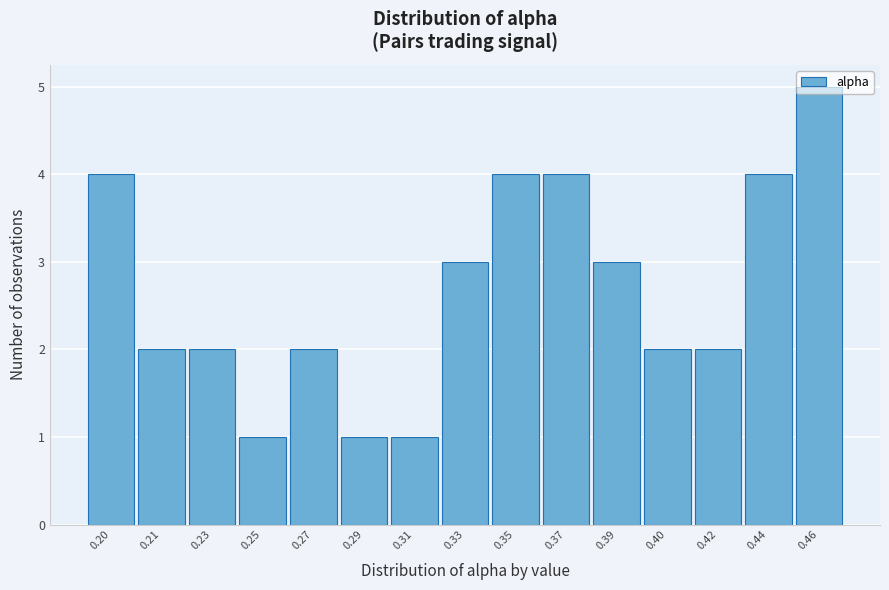

Which label corresponds to the largest value in the chart?

0.46